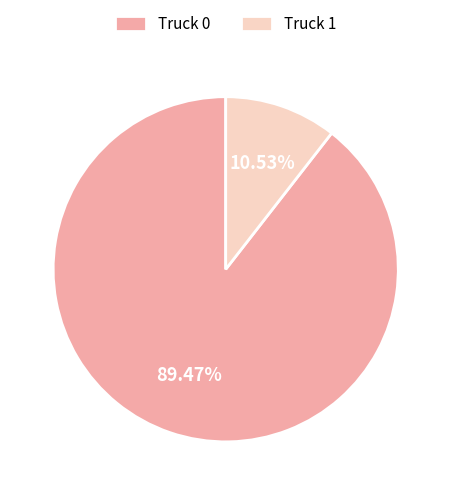

Which category has the biggest portion of the pie?

Truck 0